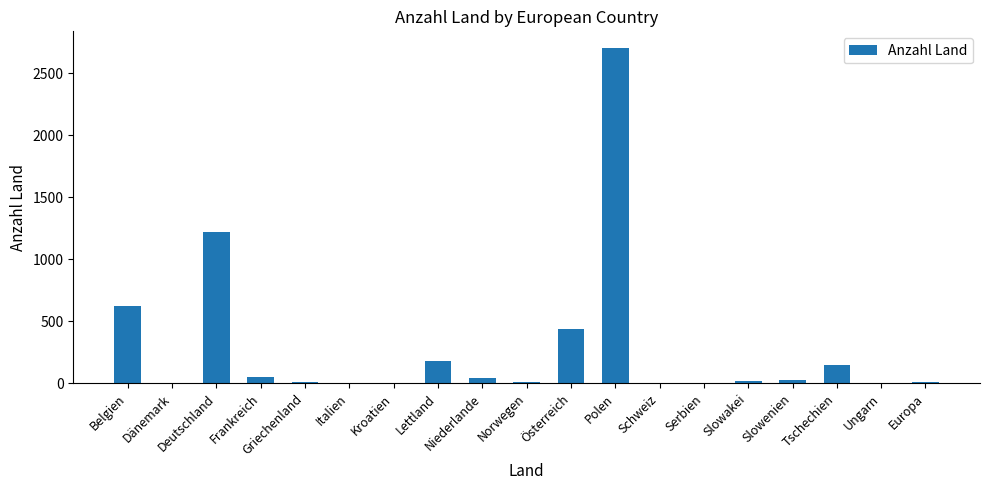

Is it true that the value at Slowakei is 18?

True